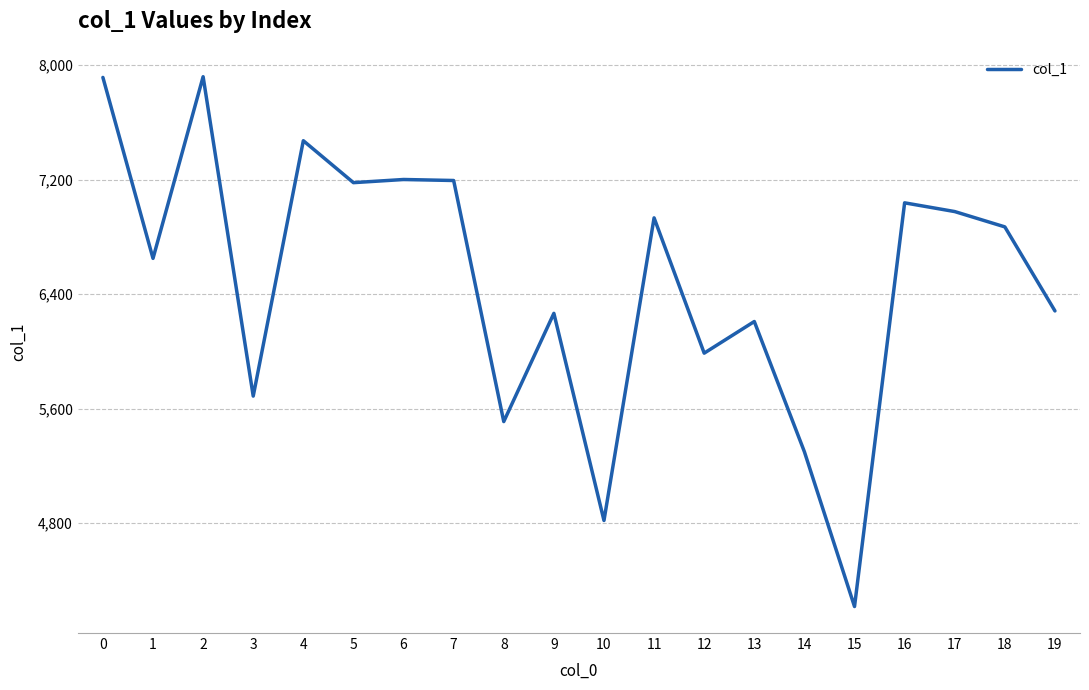

What value does the data have at 4, to the nearest 50?

7450